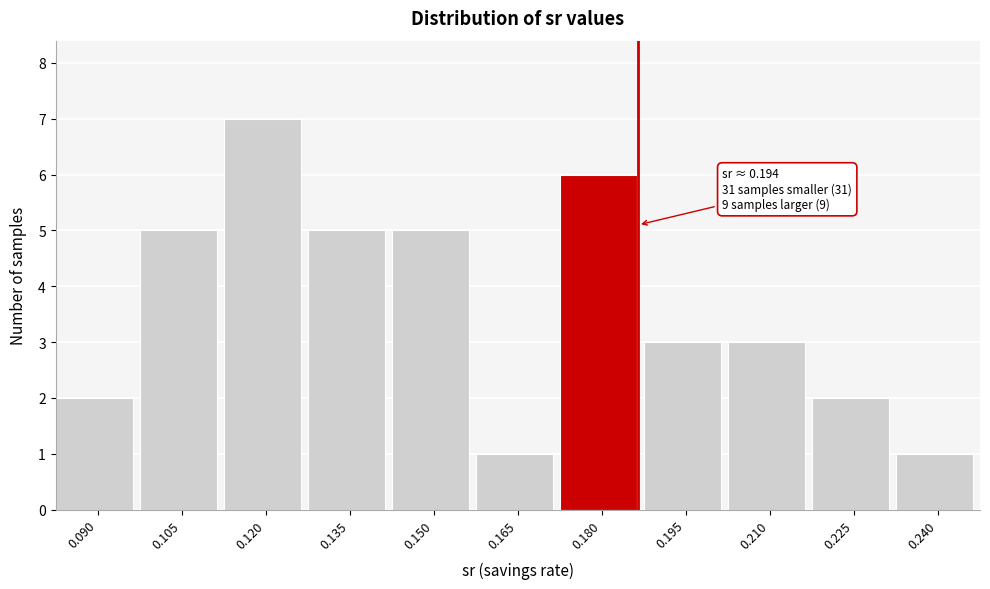

Reading right to left, what are all the values shown in this chart?

0.240=1	0.225=2	0.210=3	0.195=3	0.180=6	0.165=1	0.150=5	0.135=5	0.120=7	0.105=5	0.090=2